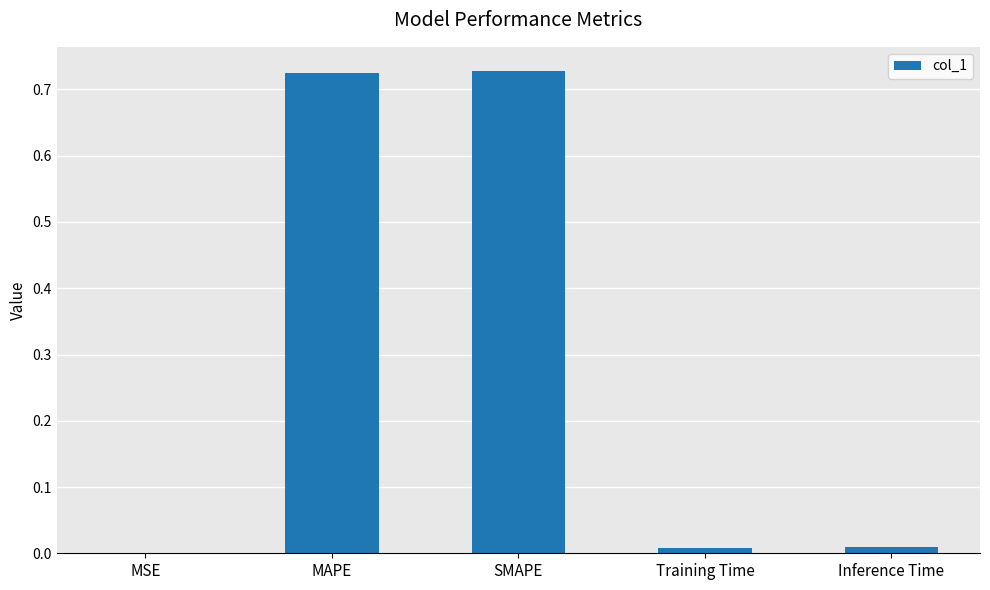

The value at MAPE is 1.1. True or false?

False